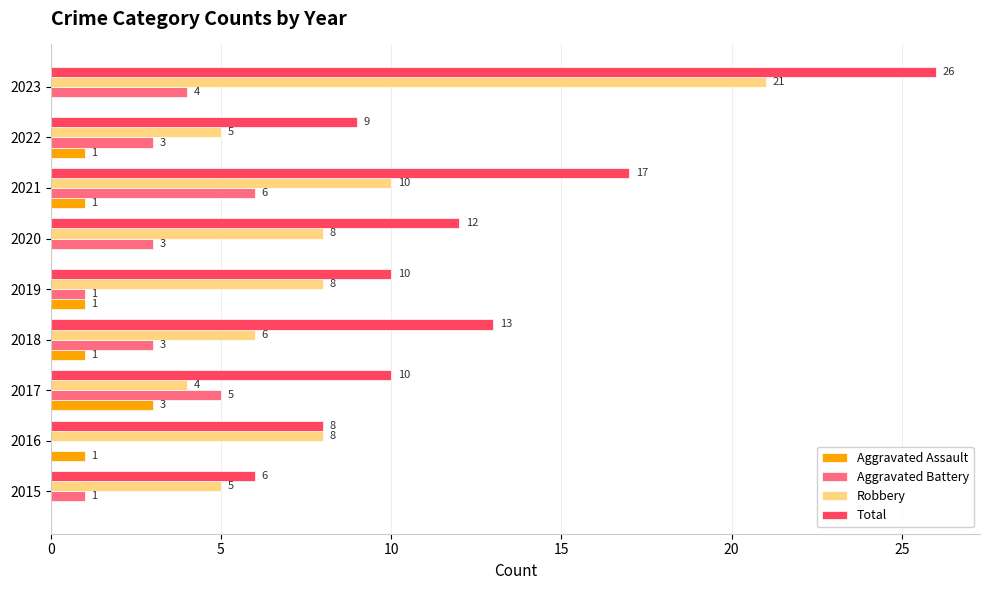

At which label does Robbery reach its peak?

2023